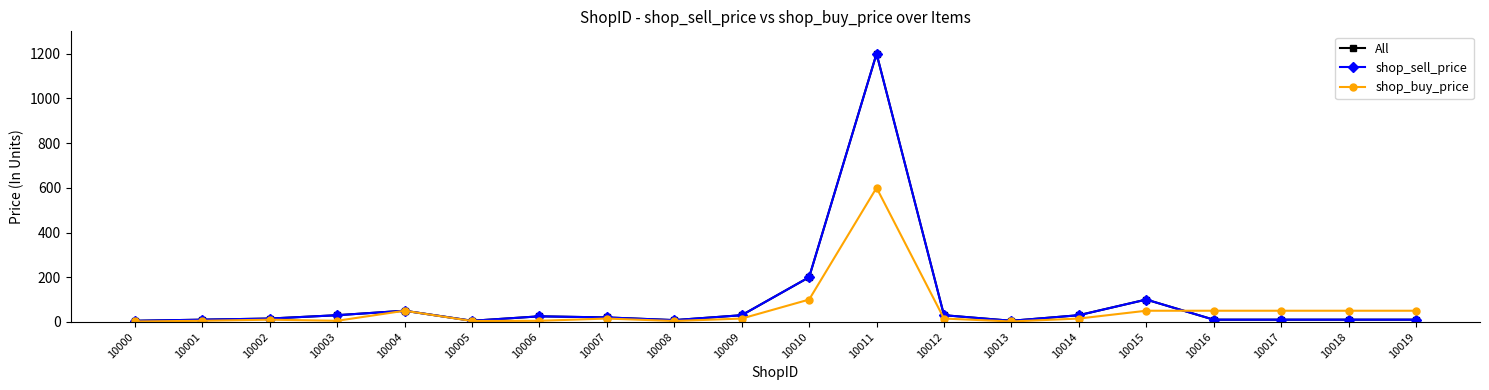

True or false: All has more than 1 points higher than both neighbors.

True